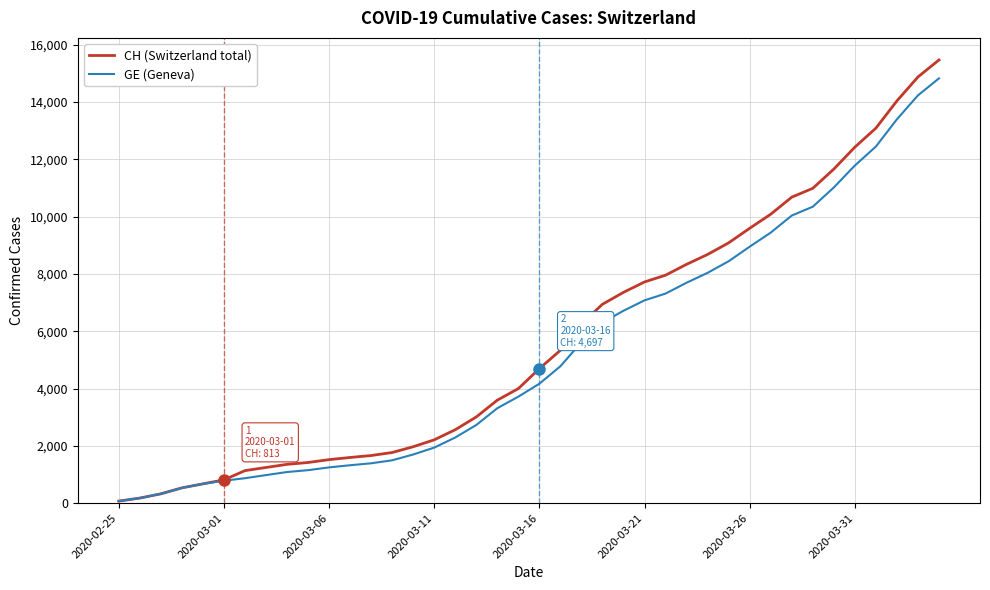

What is the greatest value displayed?

15470